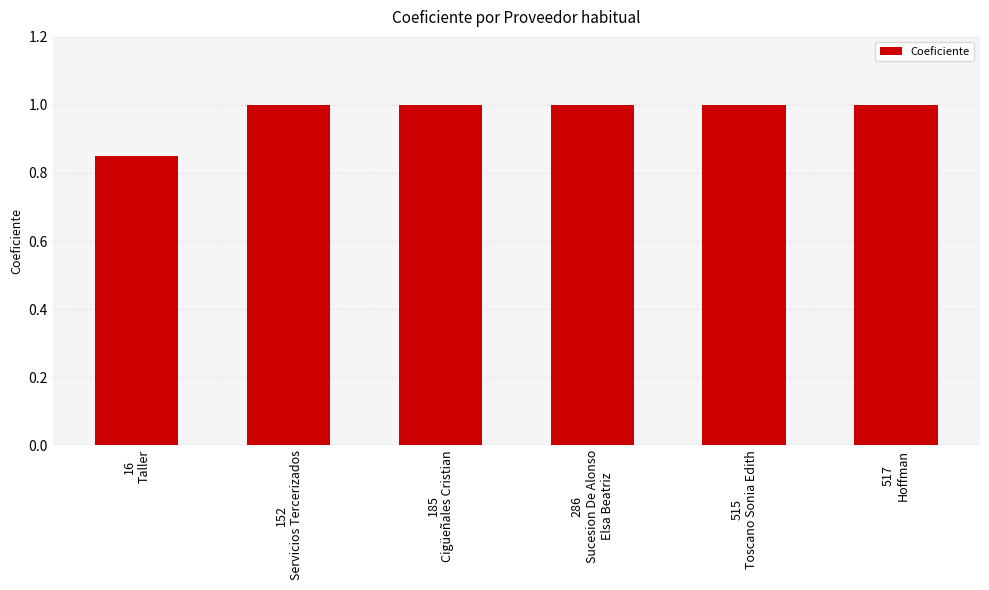

What is the average value?

1.0